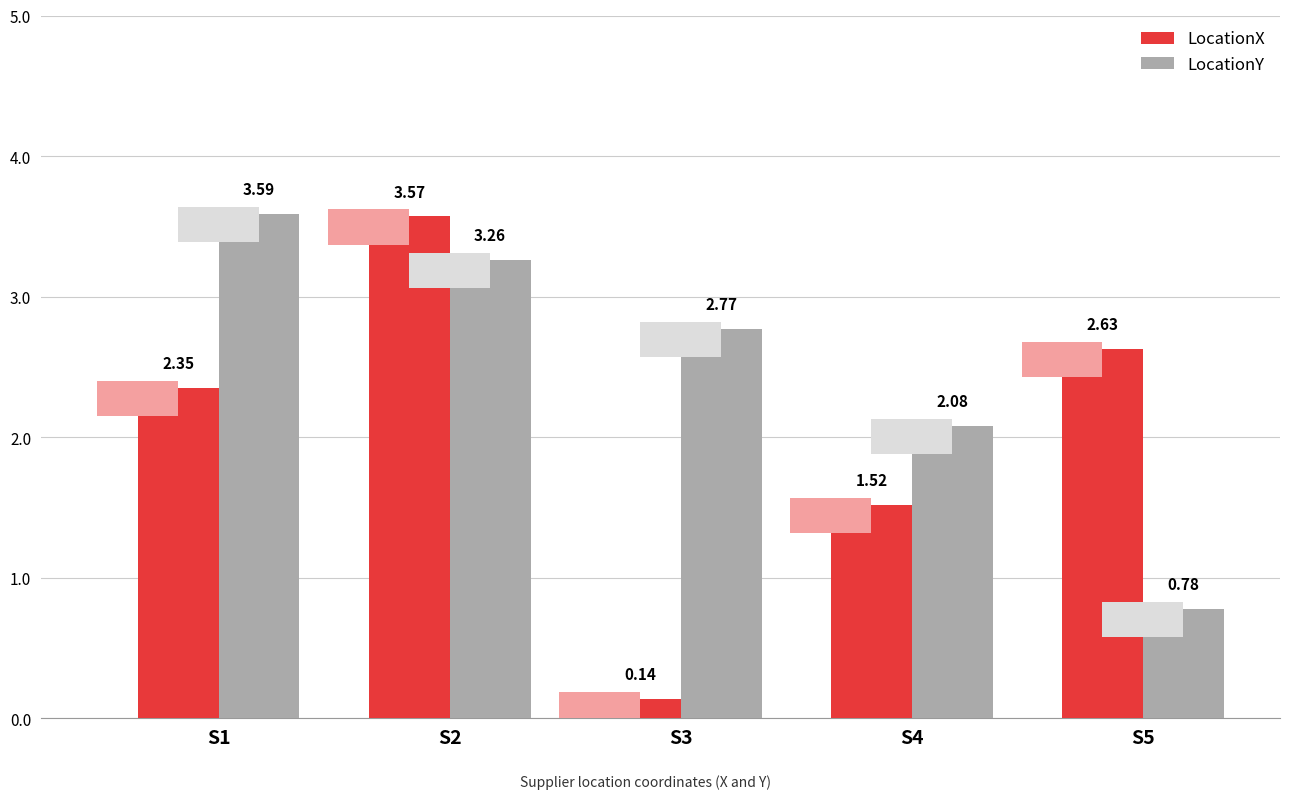

Which series has the largest range (max minus min)?

LocationX